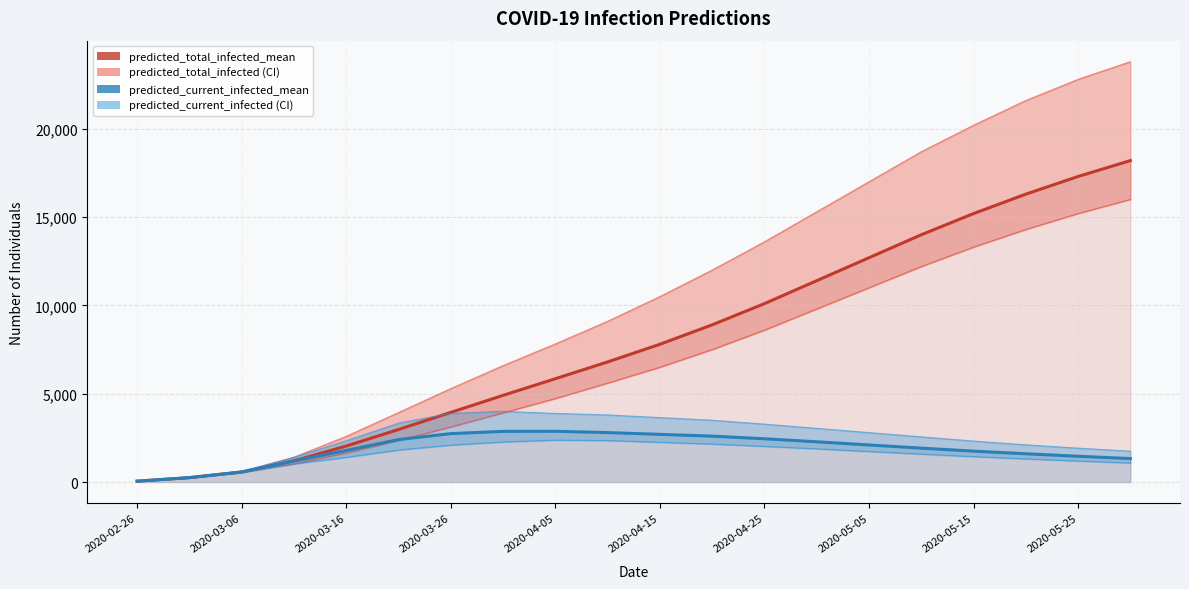

What is the total value across all series at 2020-04-15?

5380